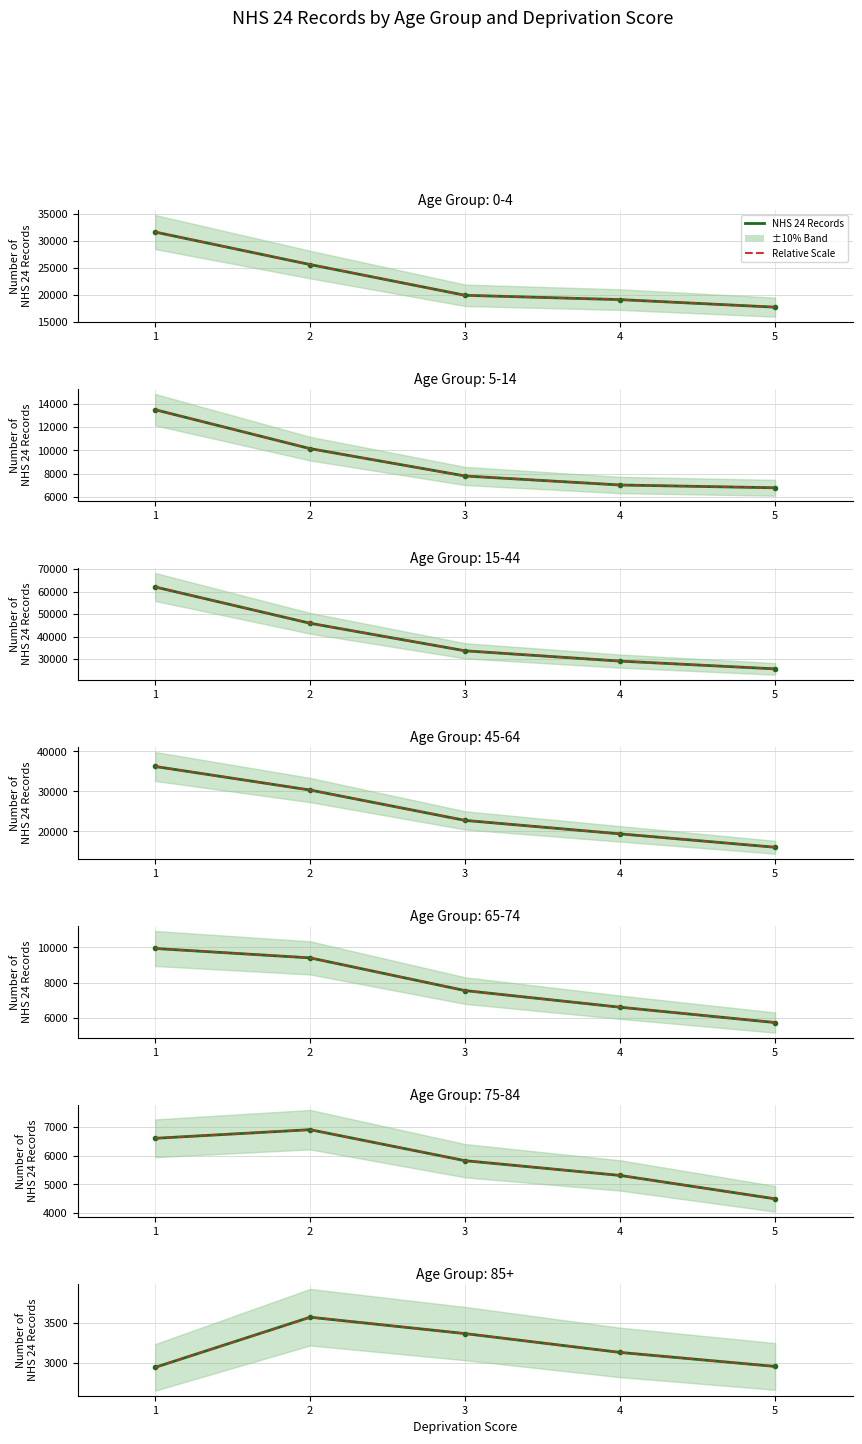

True or false: Relative Scale and NHS 24 Records cross at least once.

False